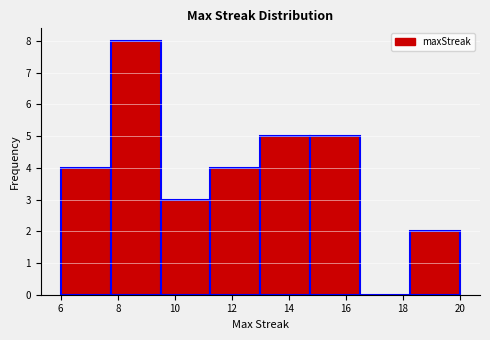

How tall is the bar that spans 14.75 to 16.50 on the x-axis? Neither the bar edges nor the heights are printed on the chart, so give them approximately, as read against the axes.

5